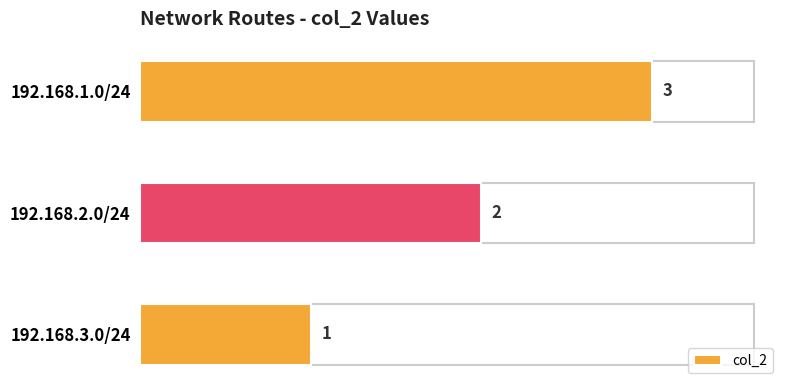

Is it true that the value at 192.168.1.0/24 is 5?

False